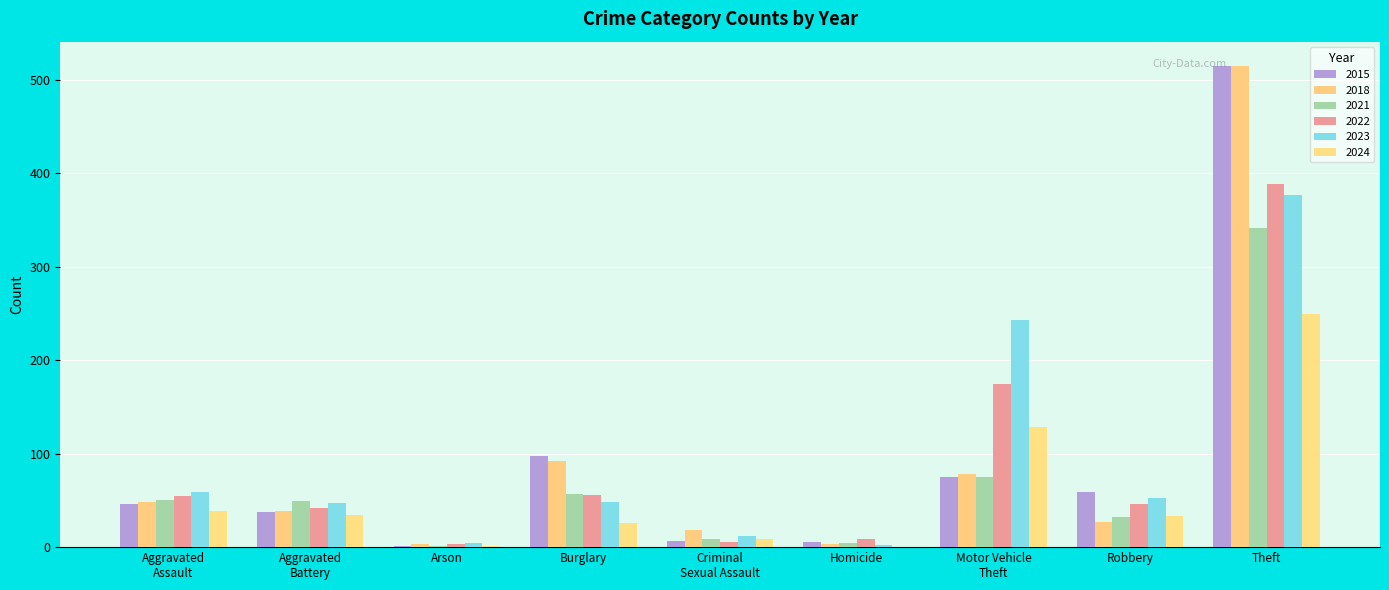

Which series changed the most between Criminal
Sexual Assault and Theft?

2015